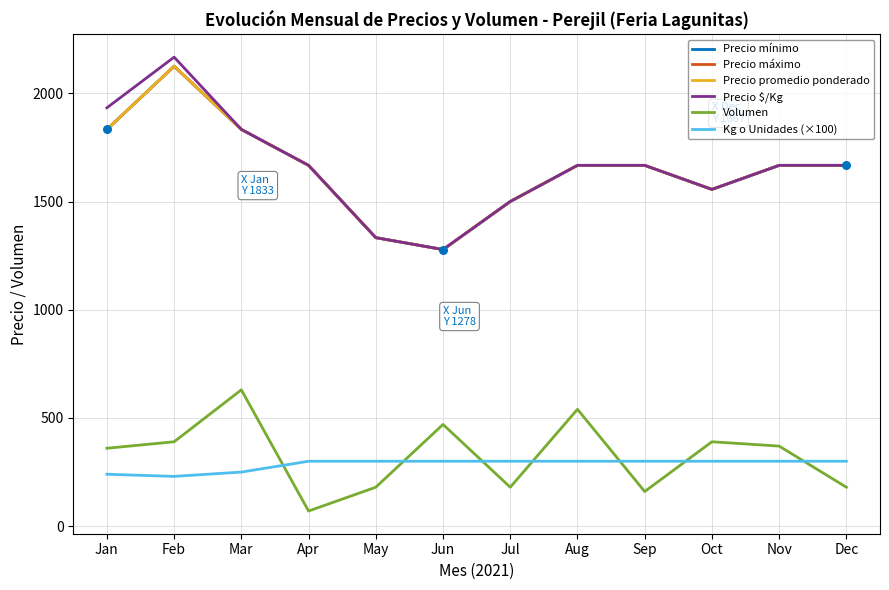

At how many categories does at least one series exceed 191?

12